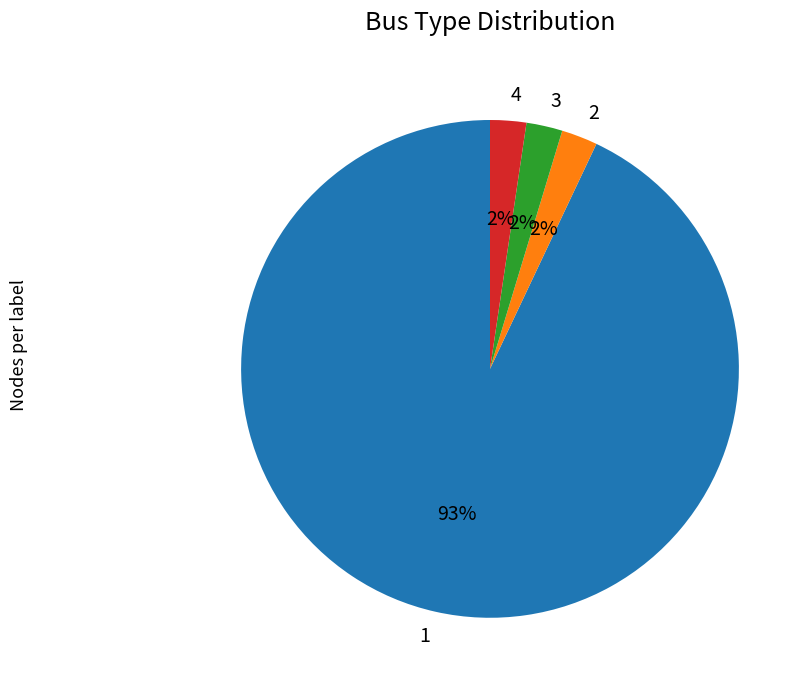

What percentage is the 3 slice, to the nearest percent?

2%